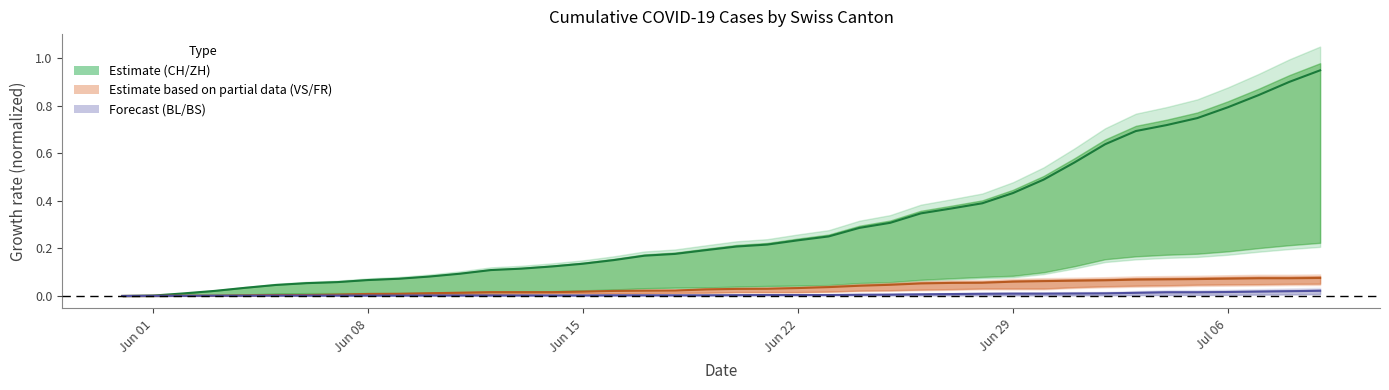

Does the chart have visible grid lines?

No